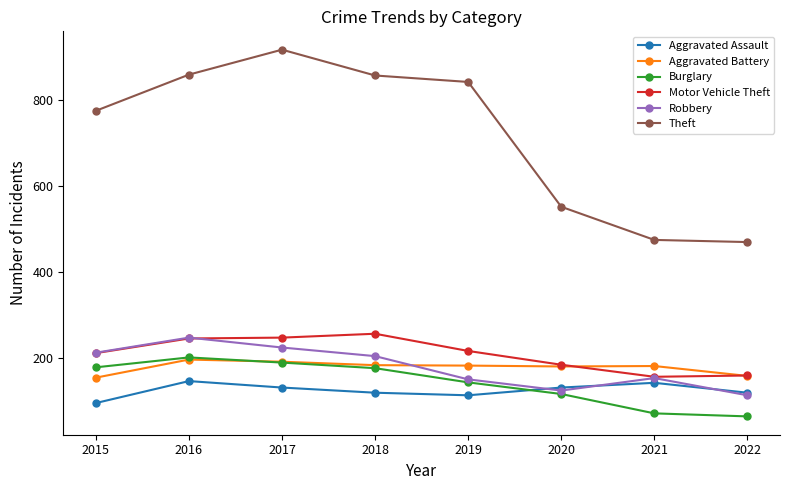

At how many categories does at least one series exceed 574?

5